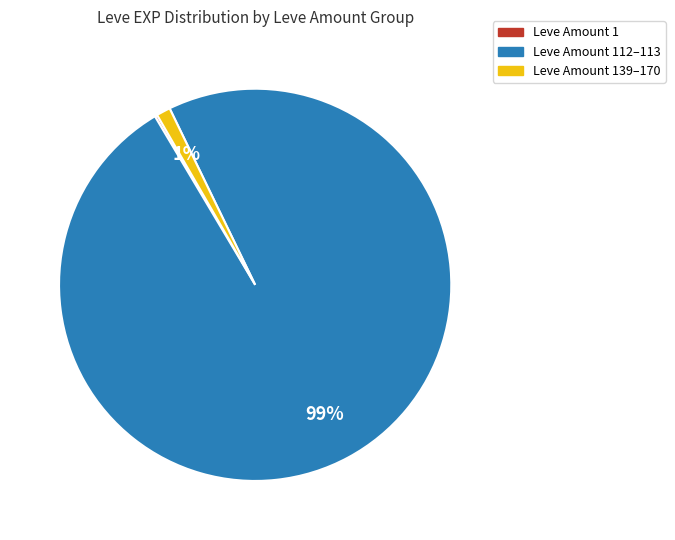

To the nearest percent, what is the average slice percentage?

33%